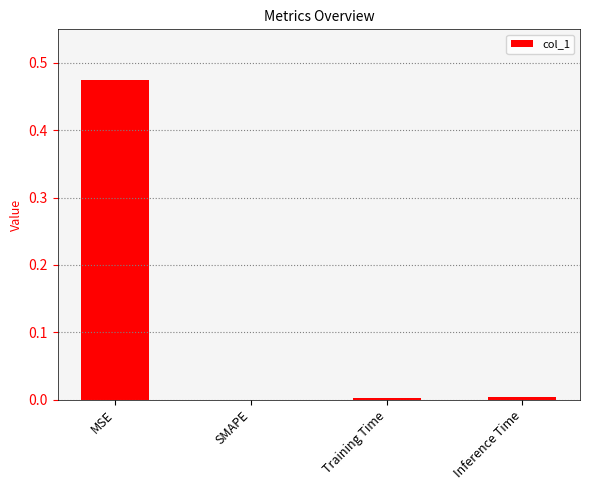

True or false: the data shows 0.0 at Training Time.

True